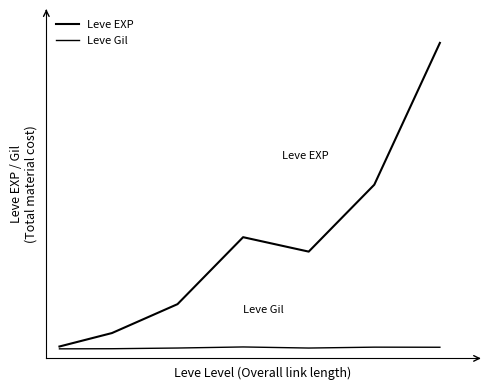

What is the difference between the maximum and minimum values in the Leve EXP series?

67100